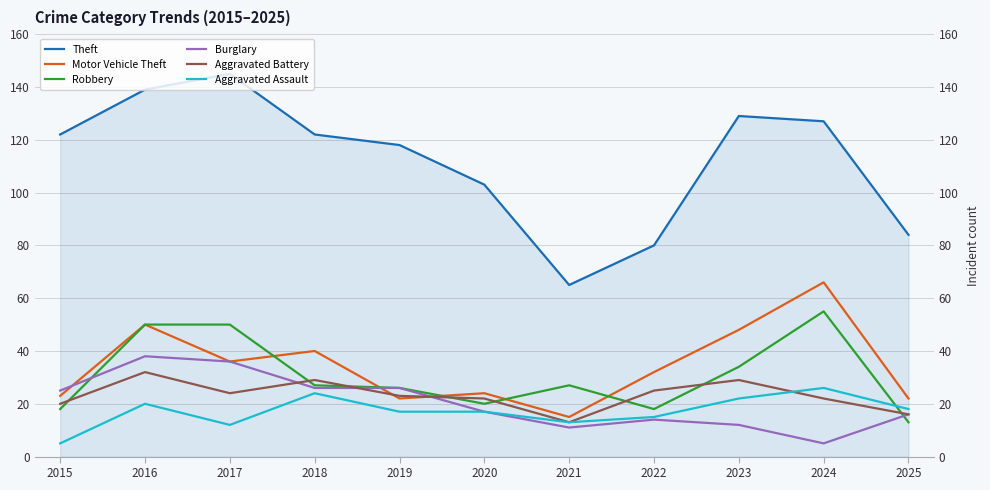

What is the value of the Aggravated Battery point at the 5th from the left?

23